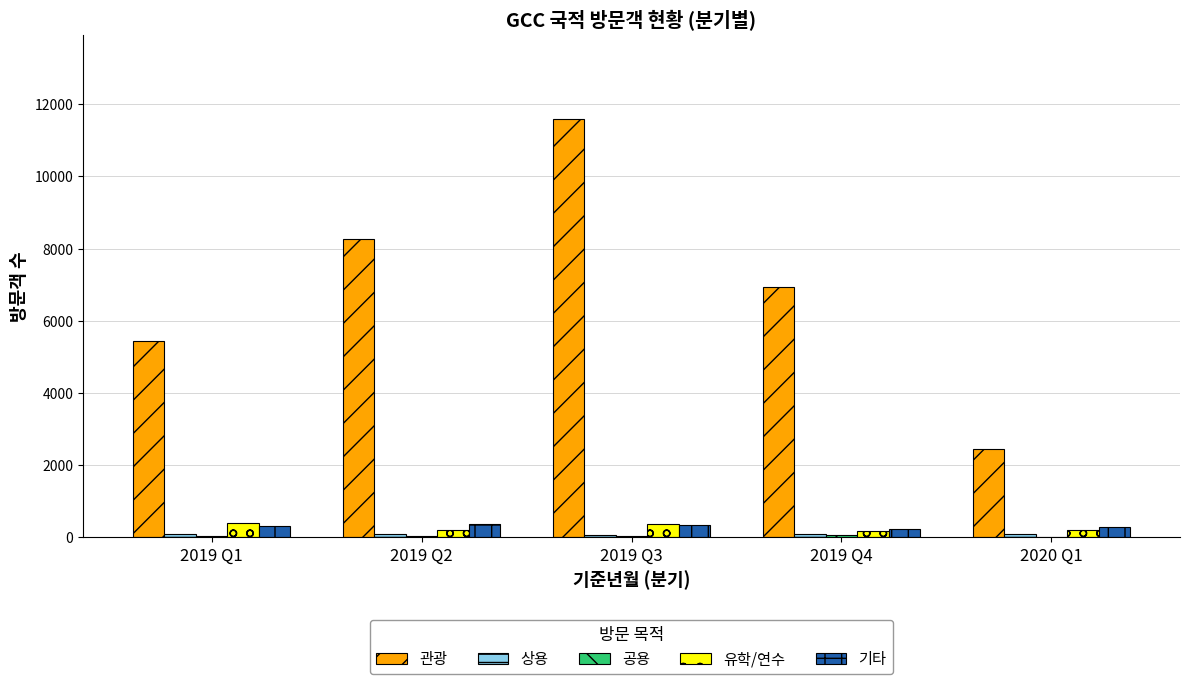

Which series has the largest total across all categories?

관광